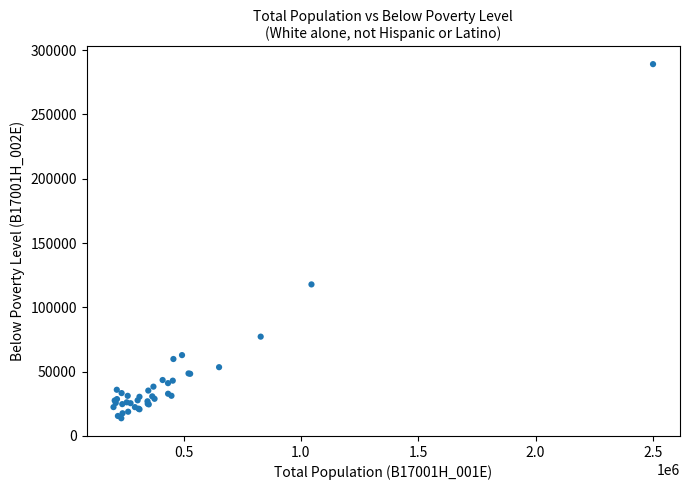

What Y value in the scatter plot is closest to 151415?

117816